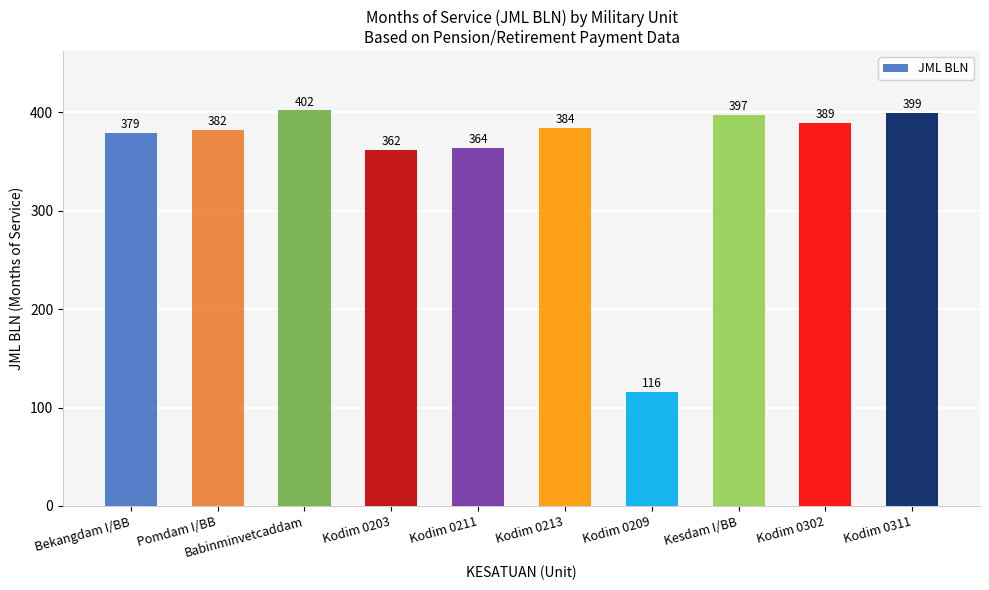

Rank the categories by value from highest to lowest.

Babinminvetcaddam, Kodim 0311, Kesdam I/BB, Kodim 0302, Kodim 0213, Pomdam I/BB, Bekangdam I/BB, Kodim 0211, Kodim 0203, Kodim 0209